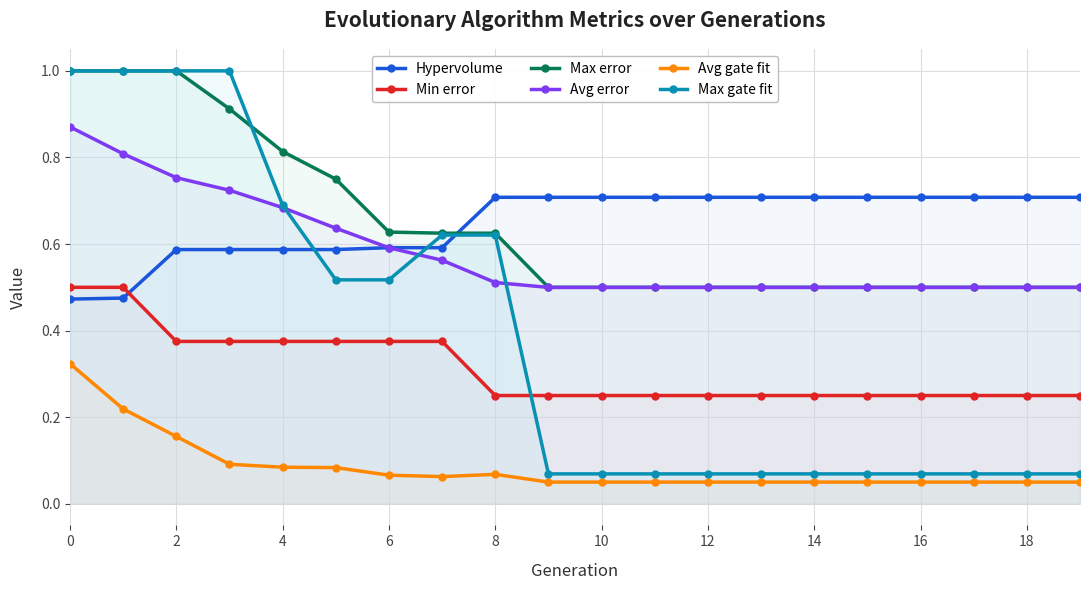

How many lines are shown in the chart?

6